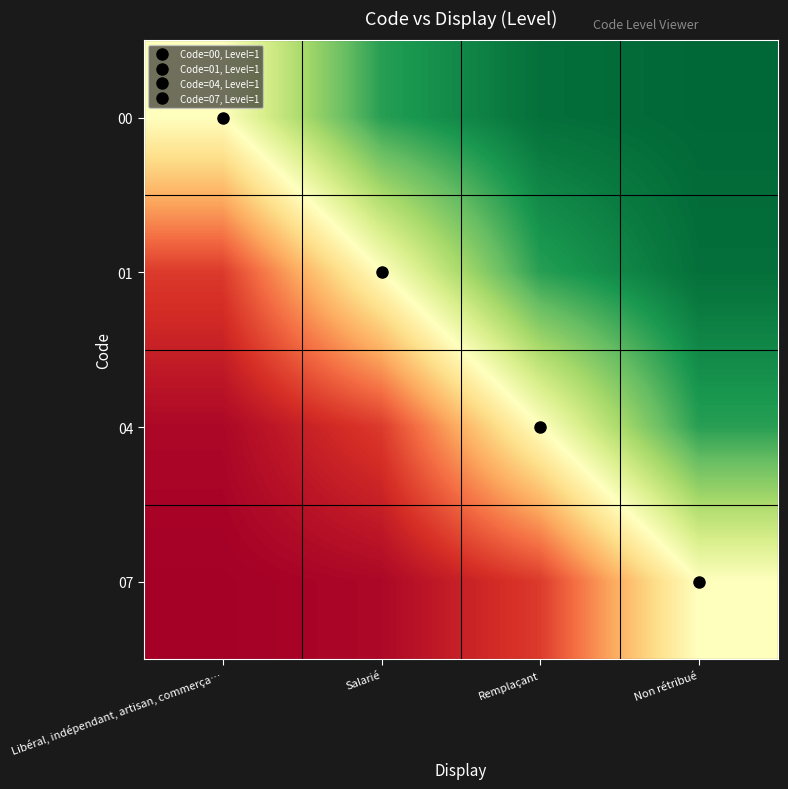

Reading left to right, list all the values displayed in this chart.

00: Libéral, indépendant, artisan, commerça…=0.5	Salarié=0.9	Remplaçant=1.0	Non rétribué=1.0
01: Libéral, indépendant, artisan, commerça…=0.1	Salarié=0.5	Remplaçant=0.9	Non rétribué=1.0
04: Libéral, indépendant, artisan, commerça…=0.0	Salarié=0.1	Remplaçant=0.5	Non rétribué=0.9
07: Libéral, indépendant, artisan, commerça…=0.0	Salarié=0.0	Remplaçant=0.1	Non rétribué=0.5